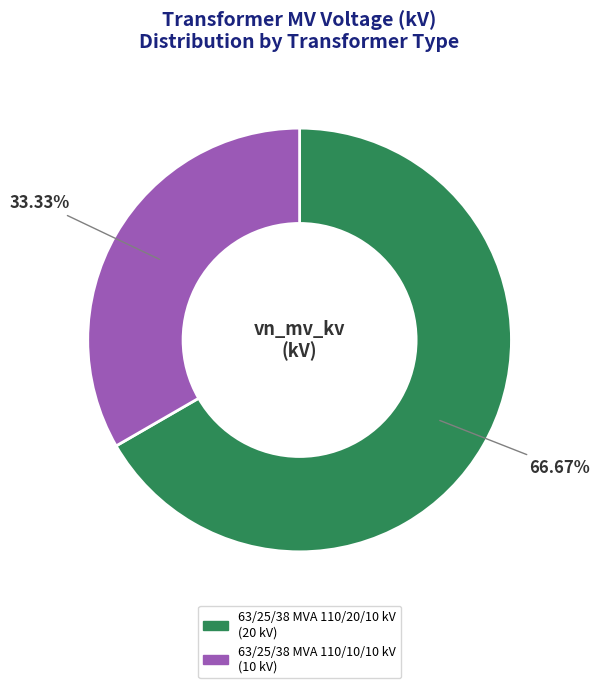

How many segments does this pie chart have?

2